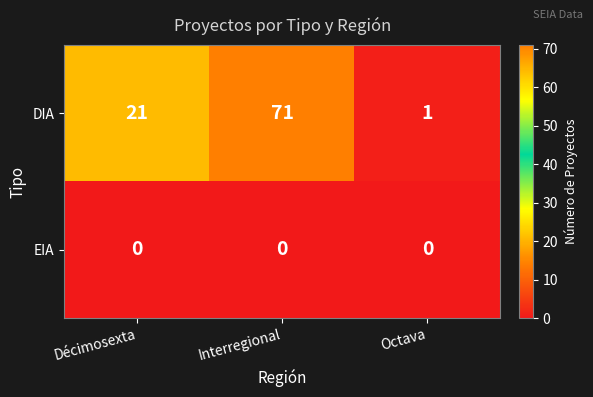

What is the difference between the highest and lowest values at Octava?

1